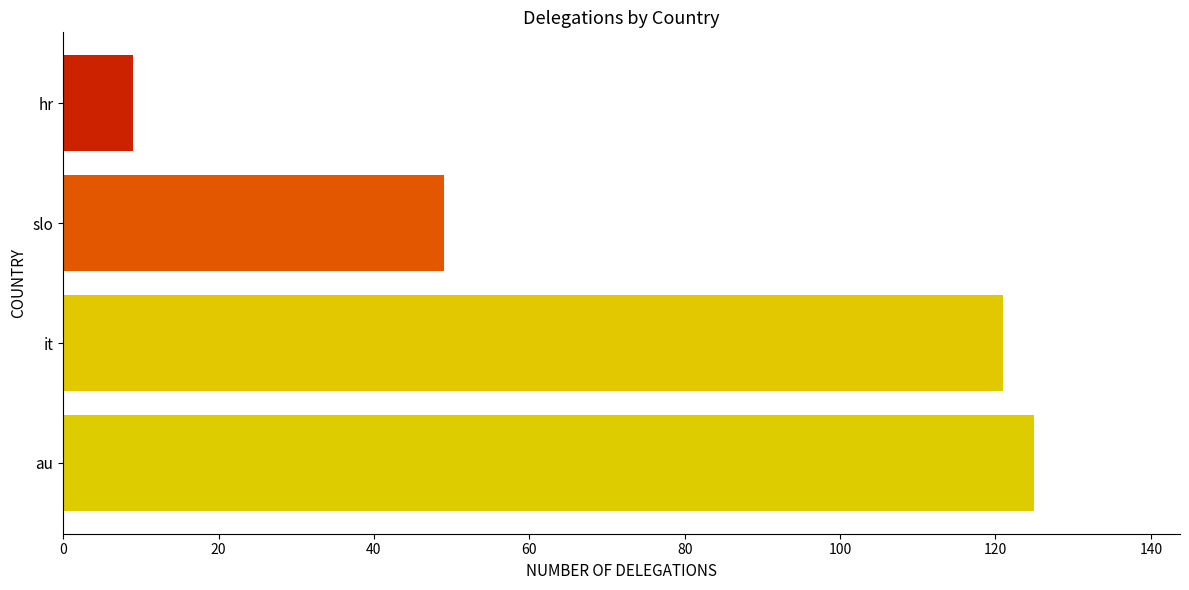

Reading bottom to top, list all the values displayed in this chart.

au=125	it=121	slo=49	hr=9